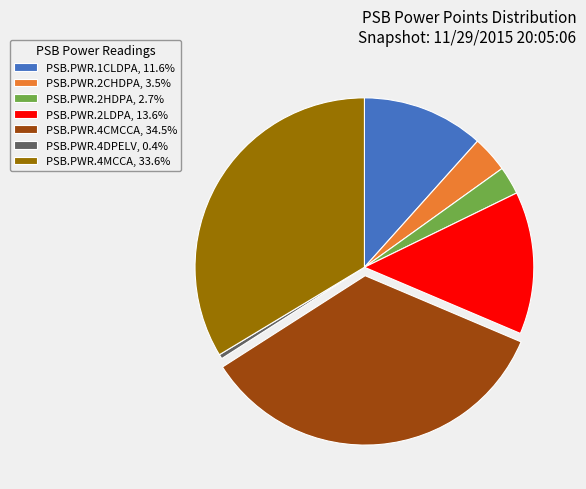

Is the sum of PSB.PWR.2CHDPA and PSB.PWR.4DPELV greater than half?

No